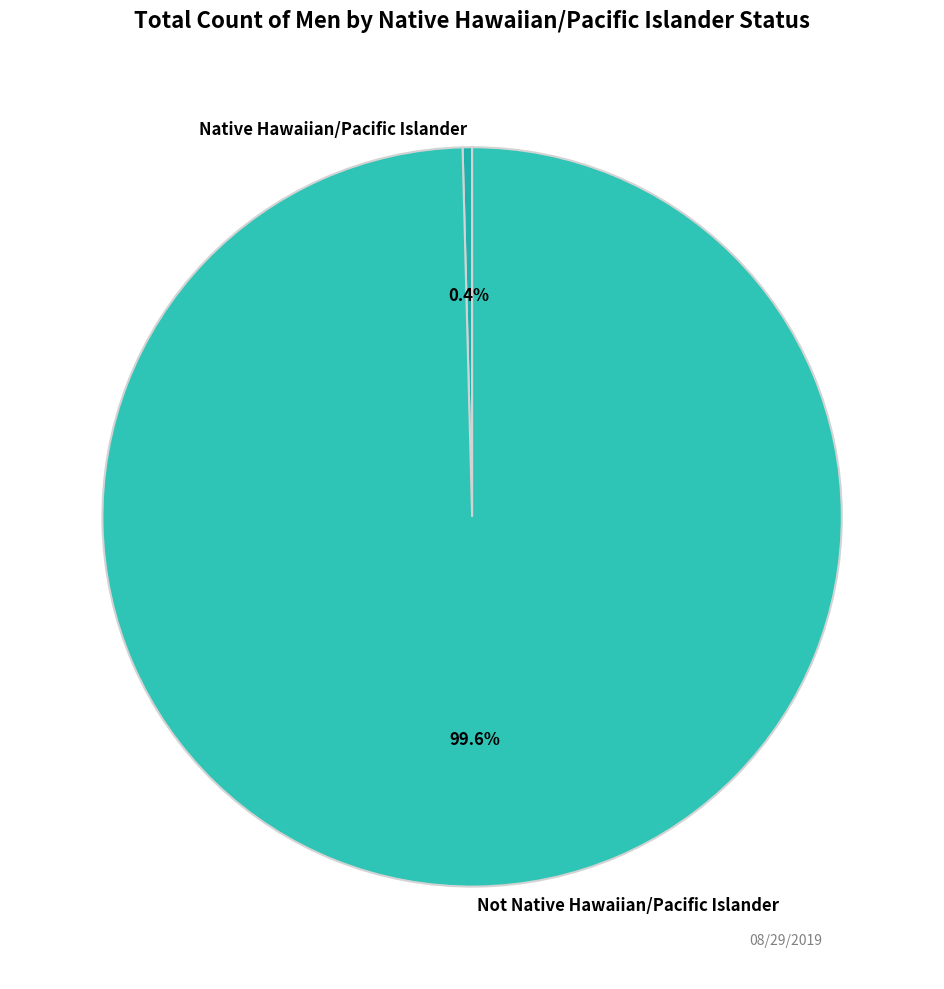

Which slice is the smallest?

Native Hawaiian/Pacific Islander